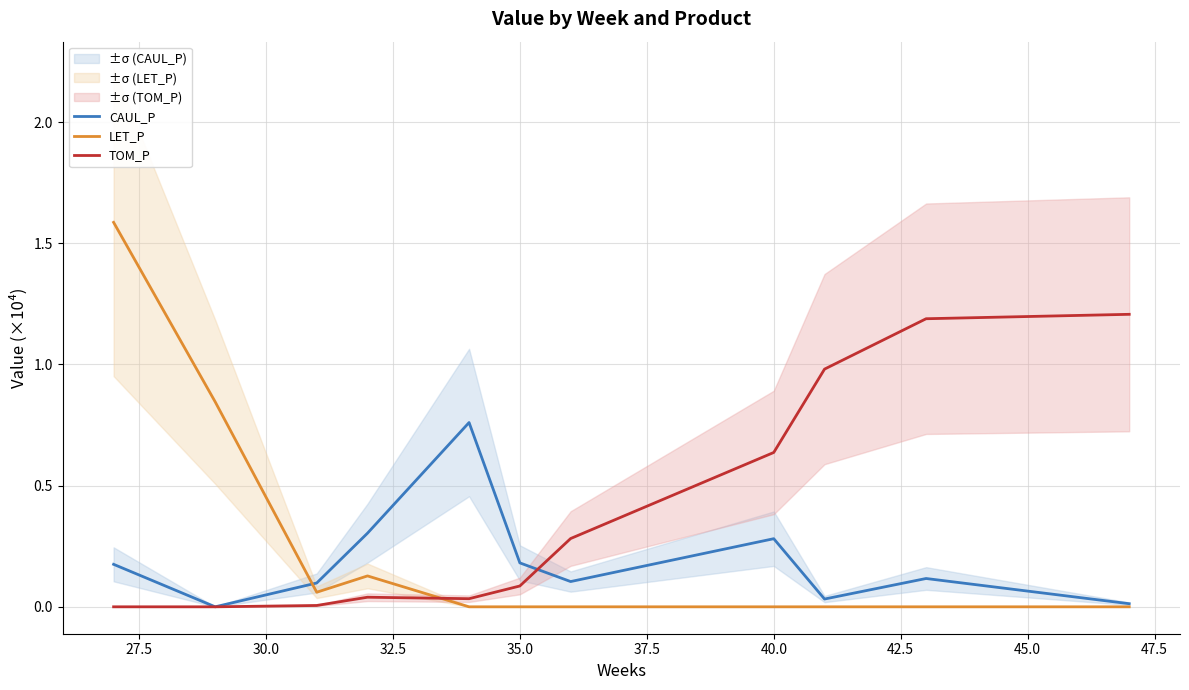

The value of CAUL_P at 40.0 is 0.3. True or false?

True